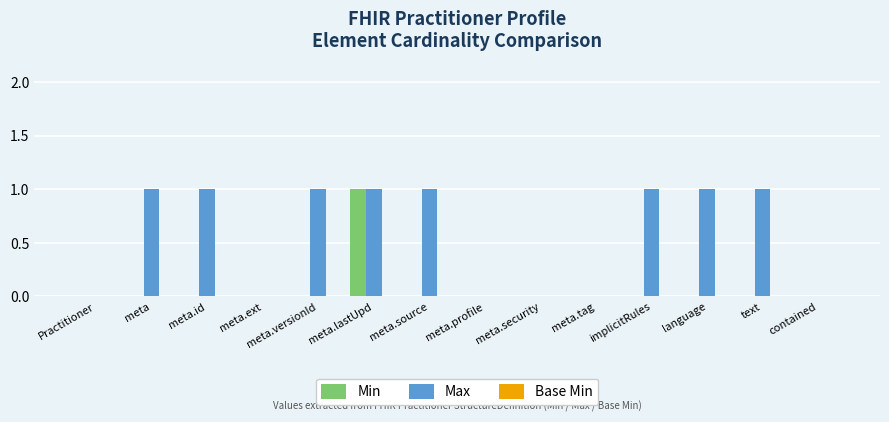

The value of Max at meta.ext is 0. True or false?

True